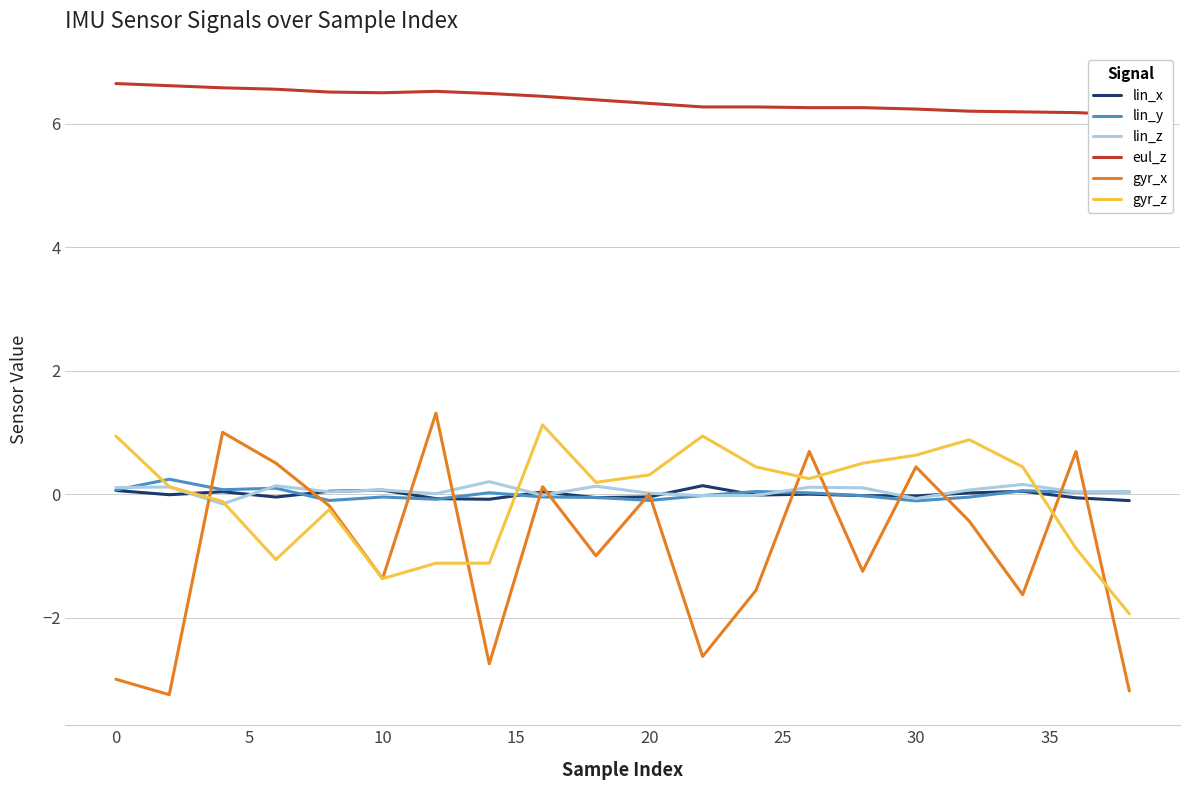

Which series has the largest total across all categories?

eul_z